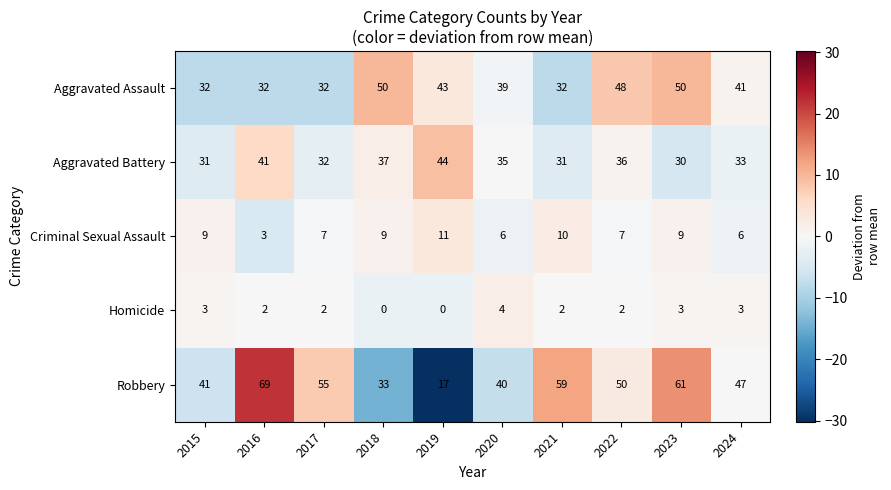

What is the sum of all Robbery values?

472